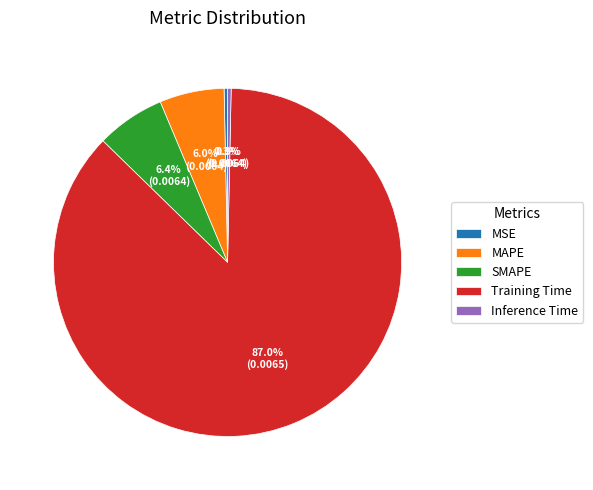

What percentage do Training Time and Inference Time together represent?

87.3%